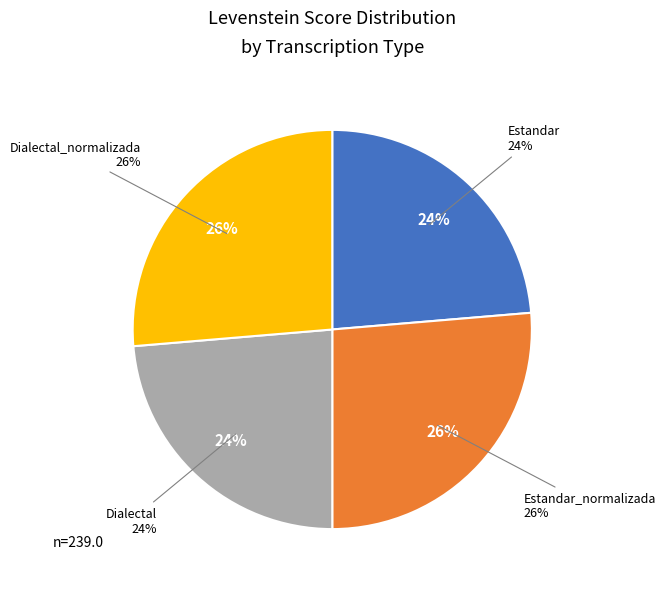

What is the ratio of the value at Estandar_normalizada to the value at Estandar?

1.1